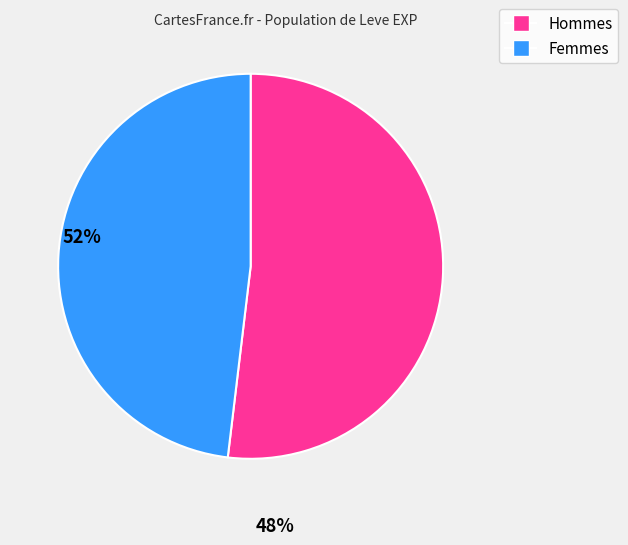

Does any single category account for the majority?

Yes